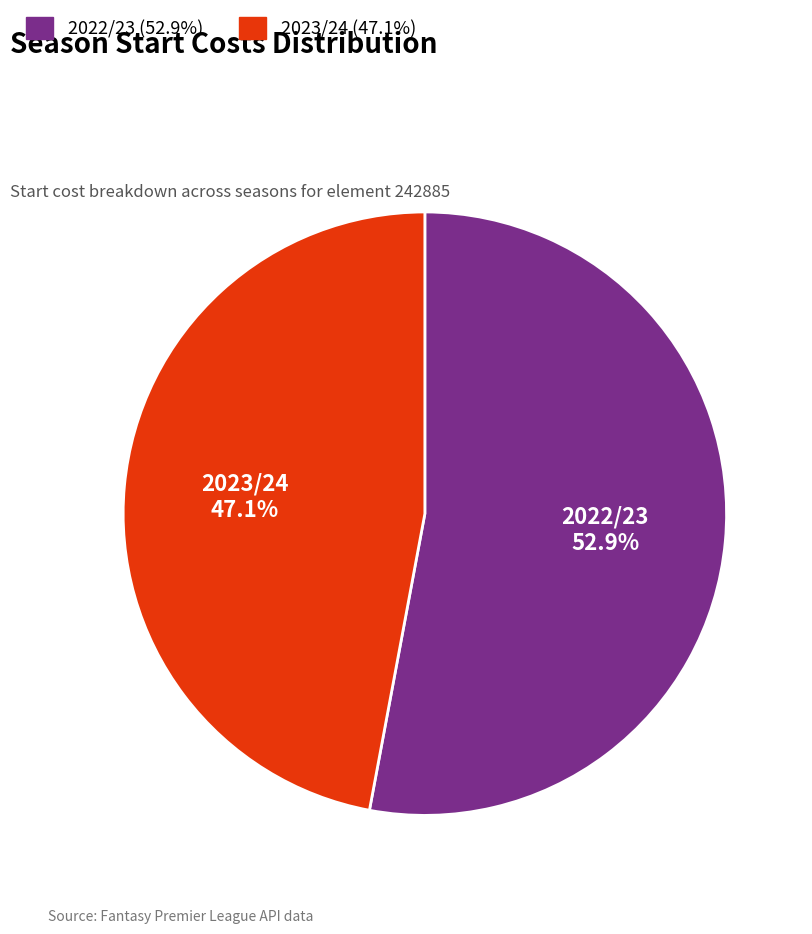

Combined, do 2023/24 and 2022/23 account for over 50%?

Yes